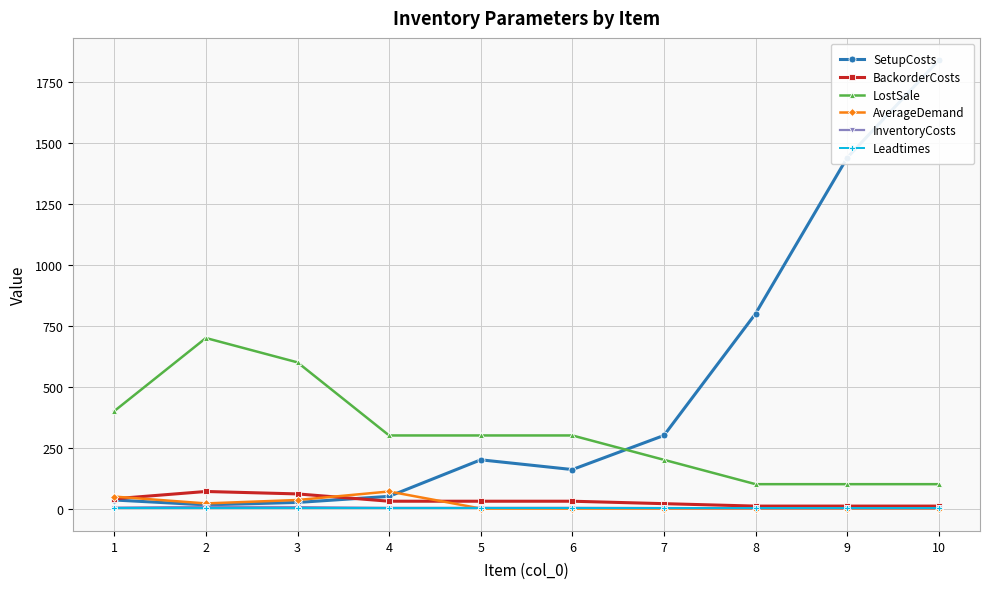

Where does the InventoryCosts series first go above 3?

1